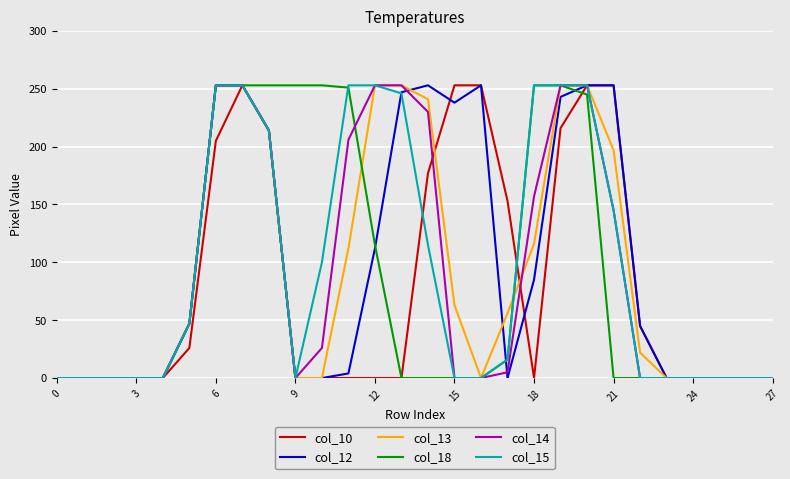

What is the maximum value shown in the chart?

253